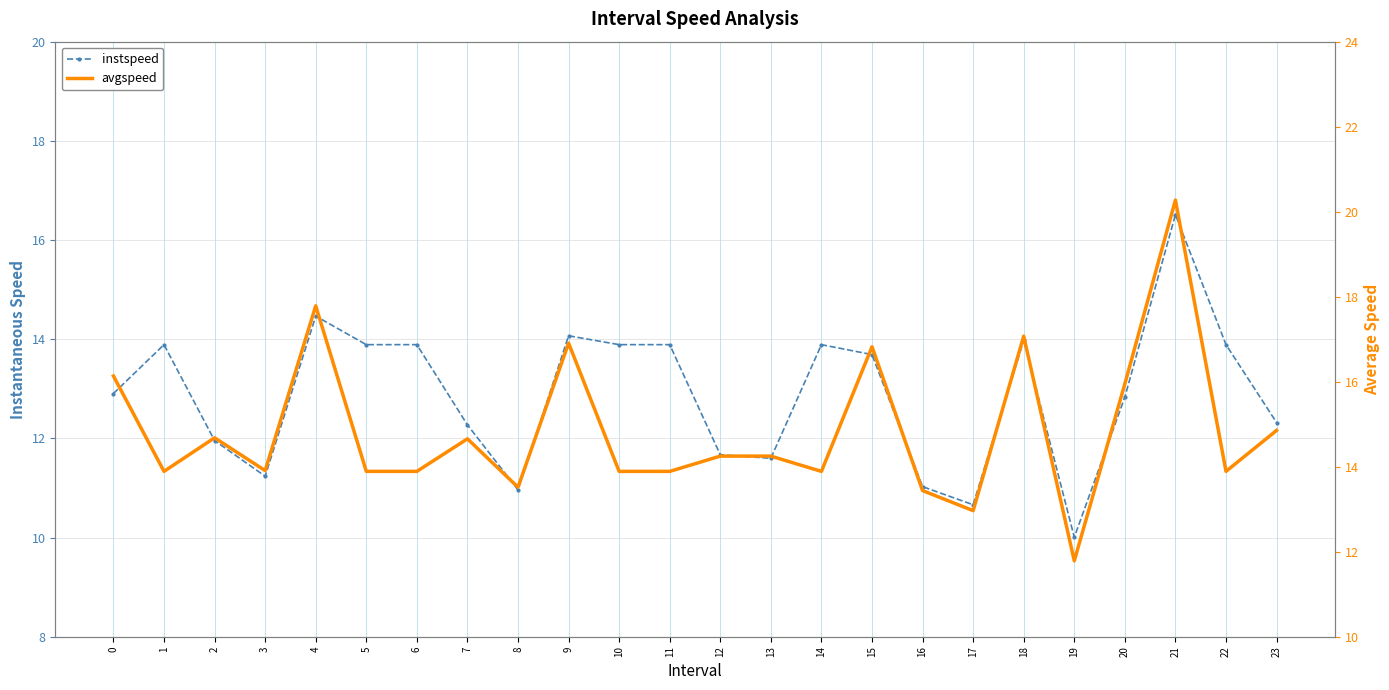

In instspeed, how many points are higher than both neighbors (excluding endpoints)?

6